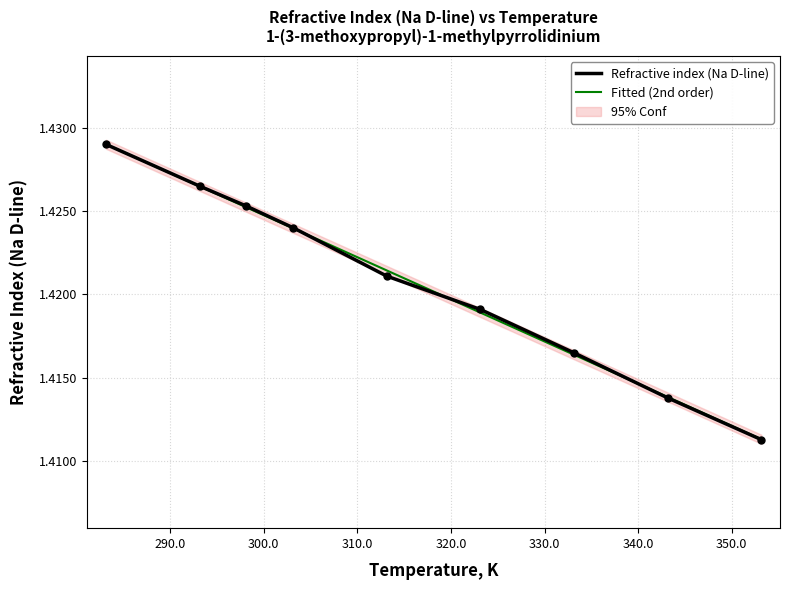

Which has a higher value, 323.15 or 333.15?

323.15